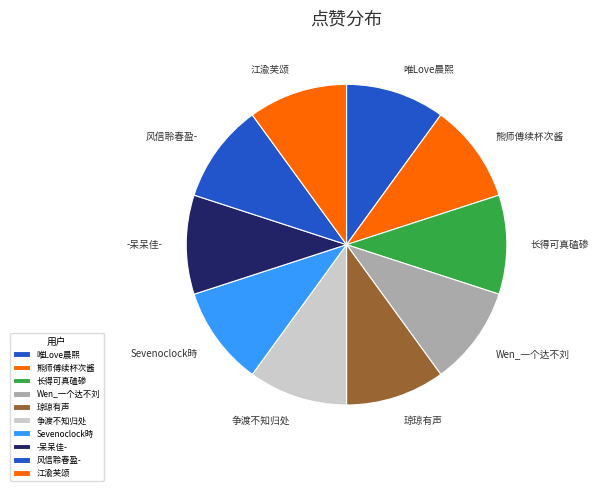

Combined, do 争渡不知归处 and 唯Love晨熙 account for over 50%?

No